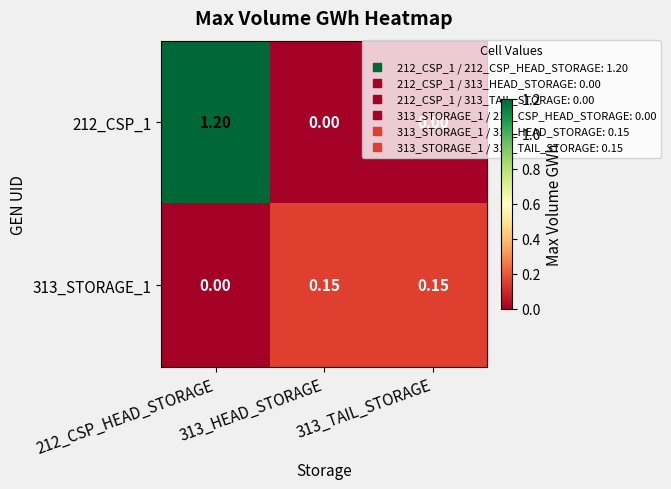

Is the value of 313_STORAGE_1 at 313_HEAD_STORAGE greater than the value of 212_CSP_1 at 212_CSP_HEAD_STORAGE?

No